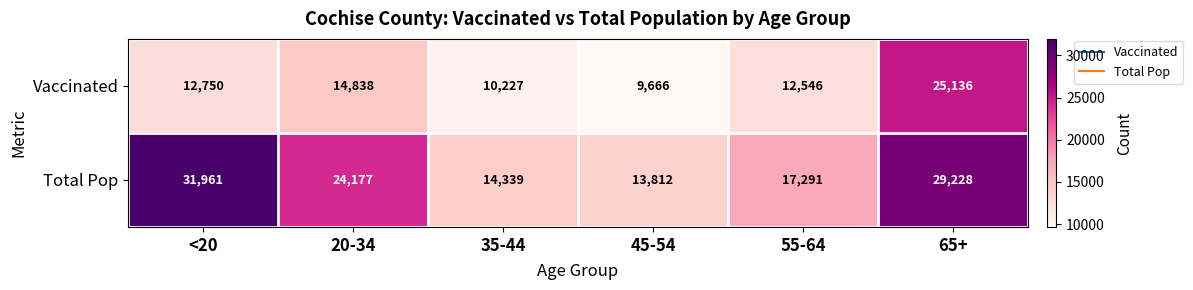

What is the minimum value for Vaccinated?

9666